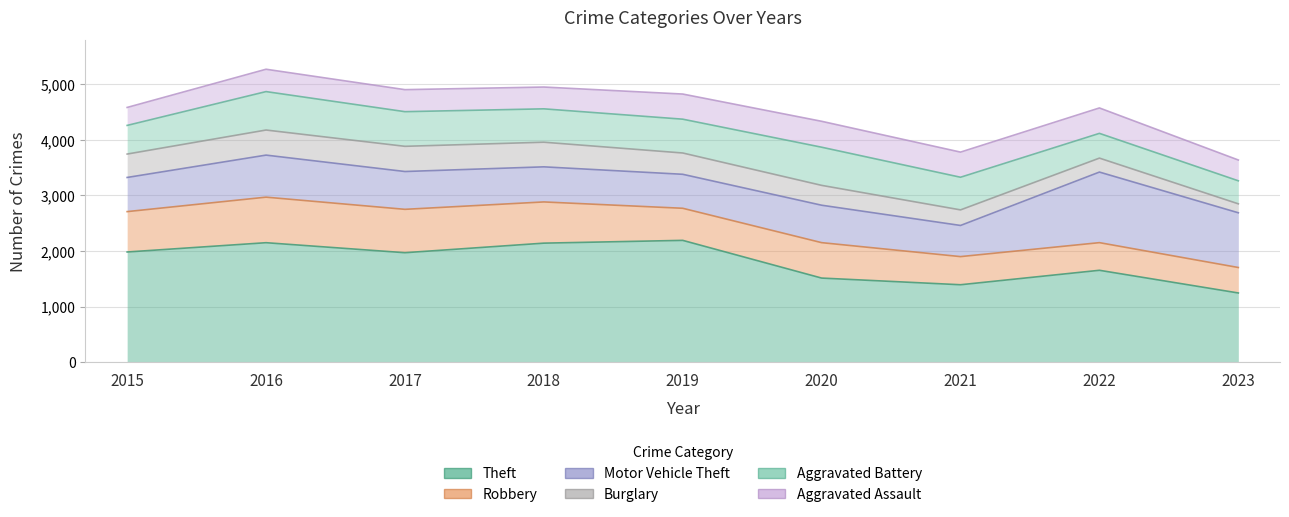

Reading left to right, extract all data points from this chart.

Theft: 2015=1981	2016=2148	2017=1968	2018=2140	2019=2190	2020=1512	2021=1392	2022=1652	2023=1244
Robbery: 2015=726	2016=819	2017=780	2018=741	2019=577	2020=637	2021=506	2022=497	2023=458
Motor Vehicle Theft: 2015=614	2016=756	2017=680	2018=631	2019=611	2020=673	2021=560	2022=1269	2023=984
Burglary: 2015=421	2016=451	2017=453	2018=443	2019=383	2020=357	2021=280	2022=251	2023=161
Aggravated Battery: 2015=515	2016=691	2017=623	2018=600	2019=608	2020=686	2021=587	2022=445	2023=414
Aggravated Assault: 2015=323	2016=402	2017=396	2018=392	2019=452	2020=466	2021=452	2022=457	2023=374